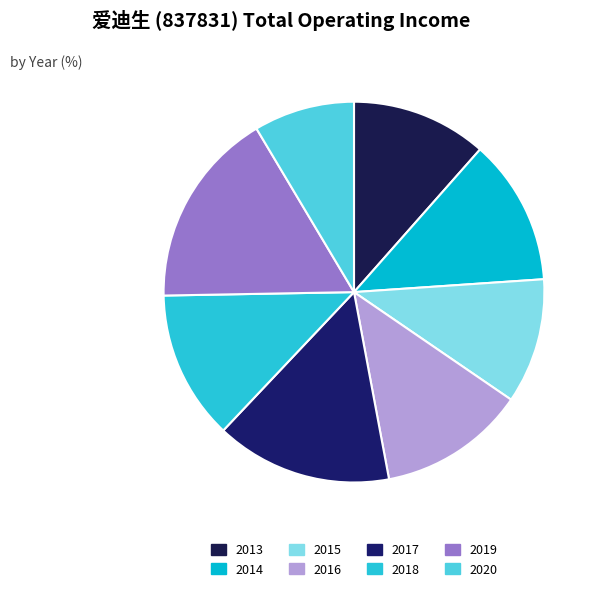

Is the sum of 2019 and 2015 greater than half?

No